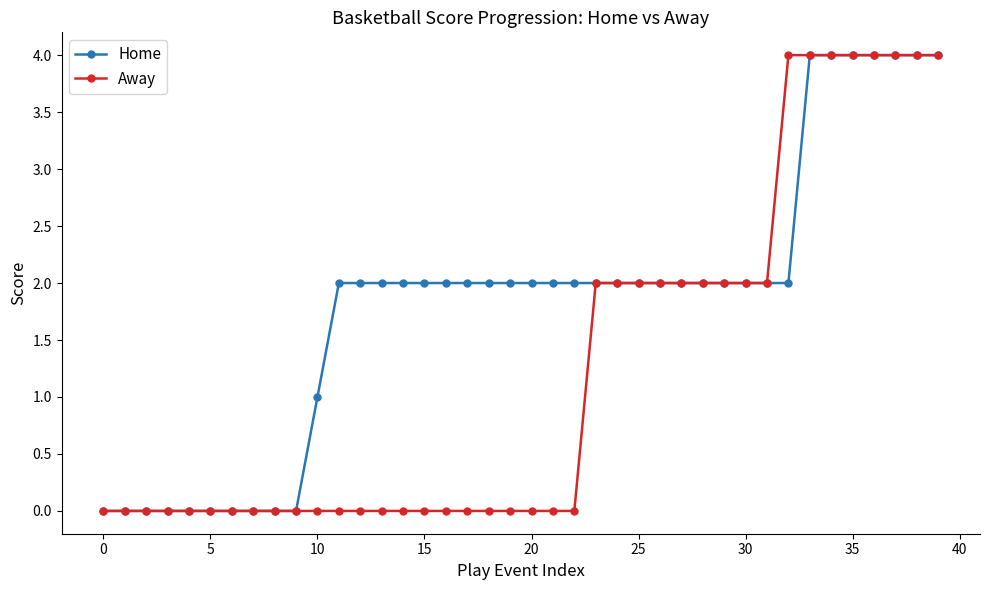

Which series has the largest total across all categories?

Home